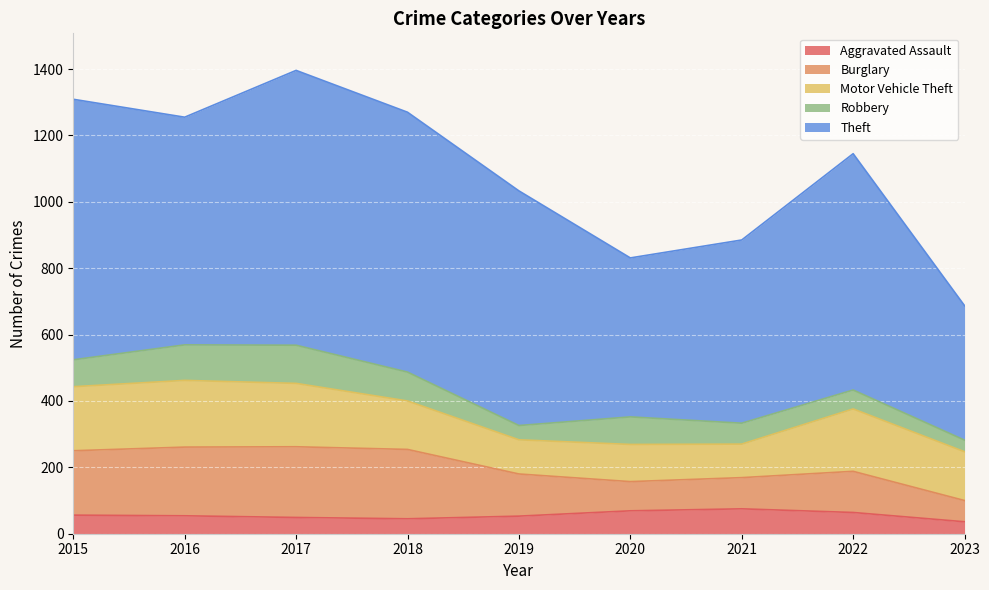

At which category is the sum across all series the highest?

2017